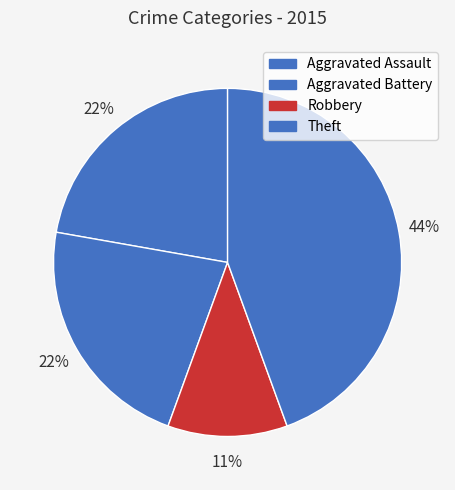

The Aggravated Battery slice represents 11% of the pie. True or false?

False